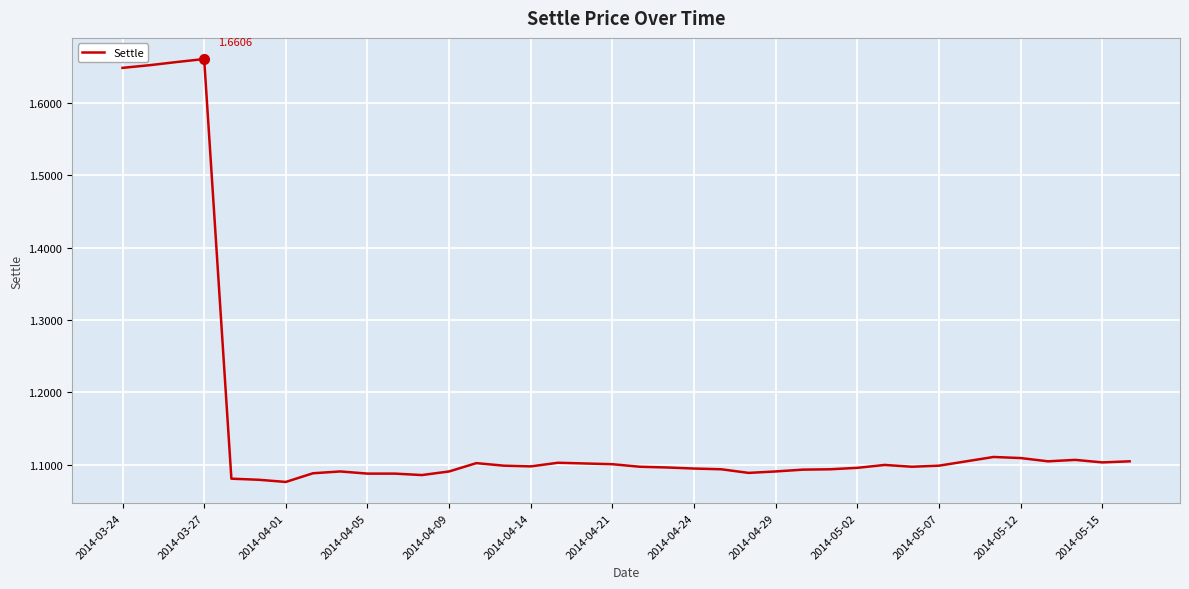

What is the difference between the maximum and minimum values?

0.6